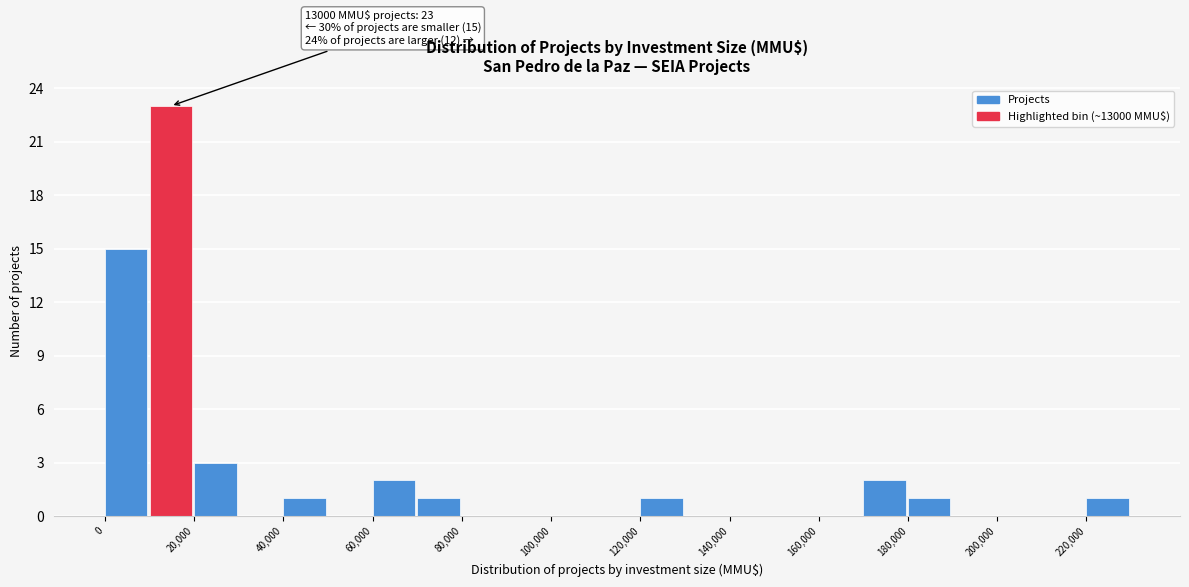

Over which range of the x-axis is the bar tallest?

10000 to 20000